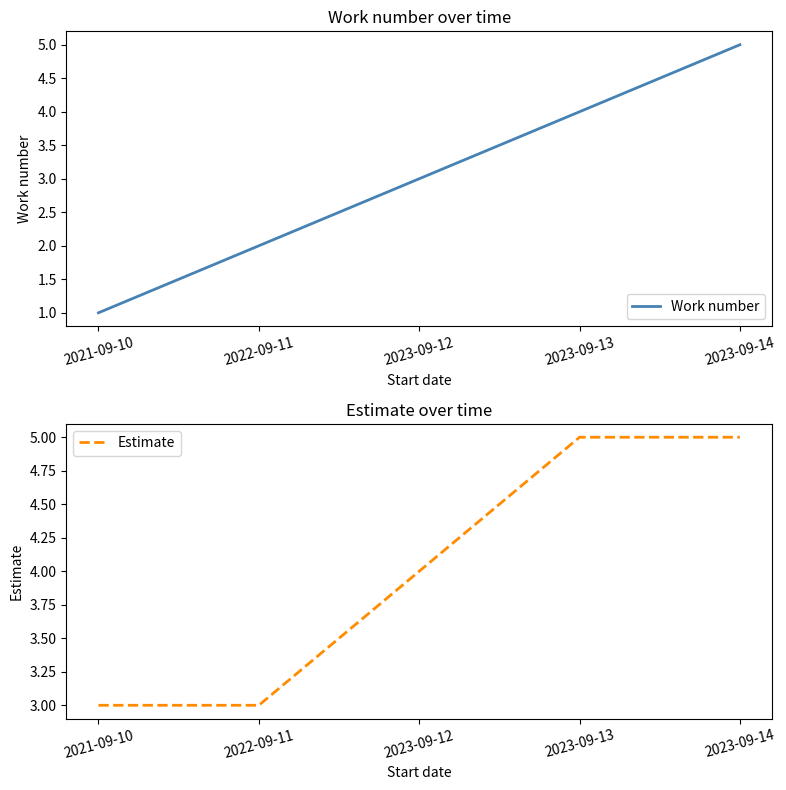

Which has a higher value, 2023-09-12 or 2023-09-13?

2023-09-13